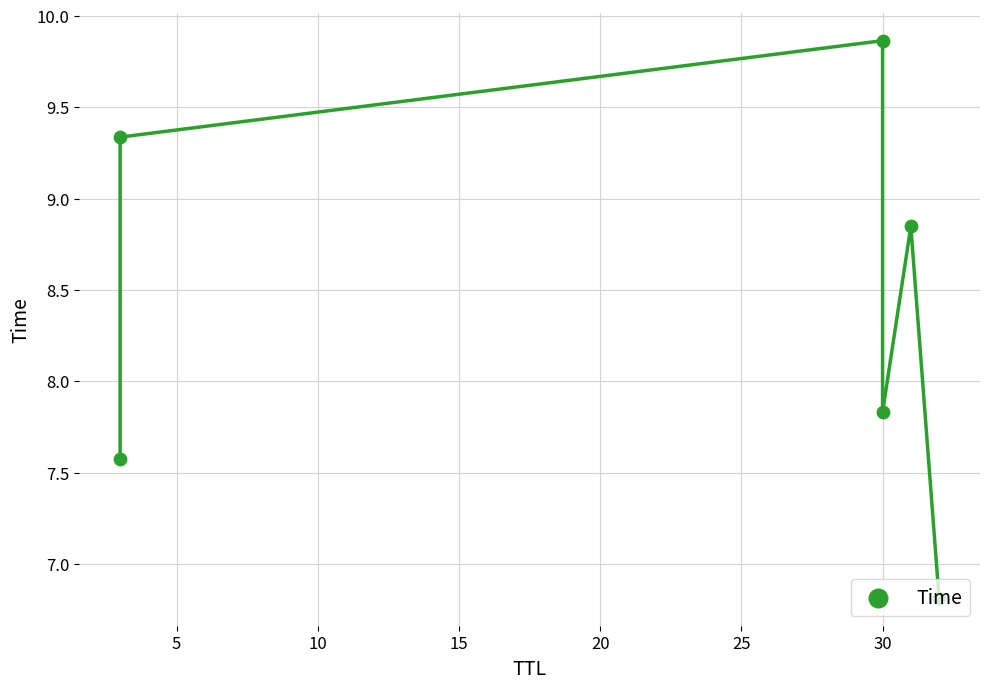

What is the change in value from 5 to 20?

-0.5